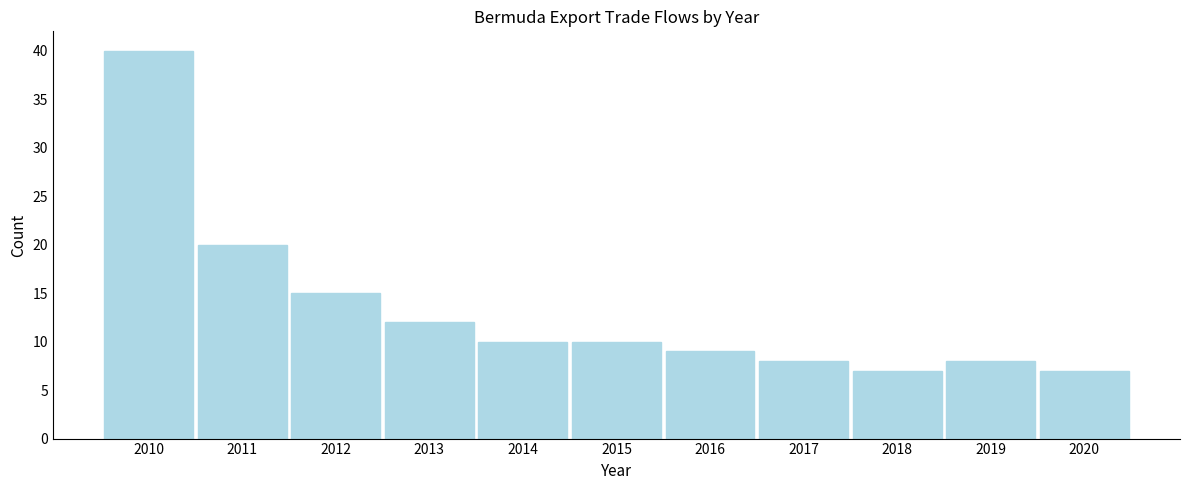

Reading left to right, transcribe all the data shown in this chart.

40	20	15	12	10	10	9	8	7	8	7